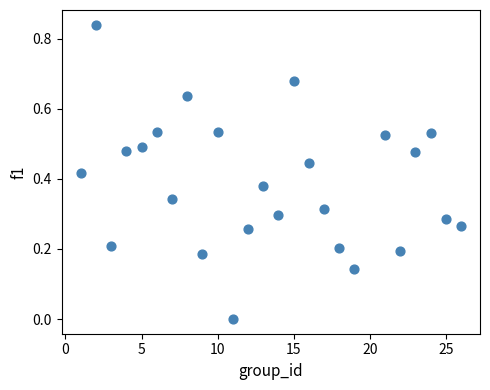

What is the range of X values (max minus min)?

25.0